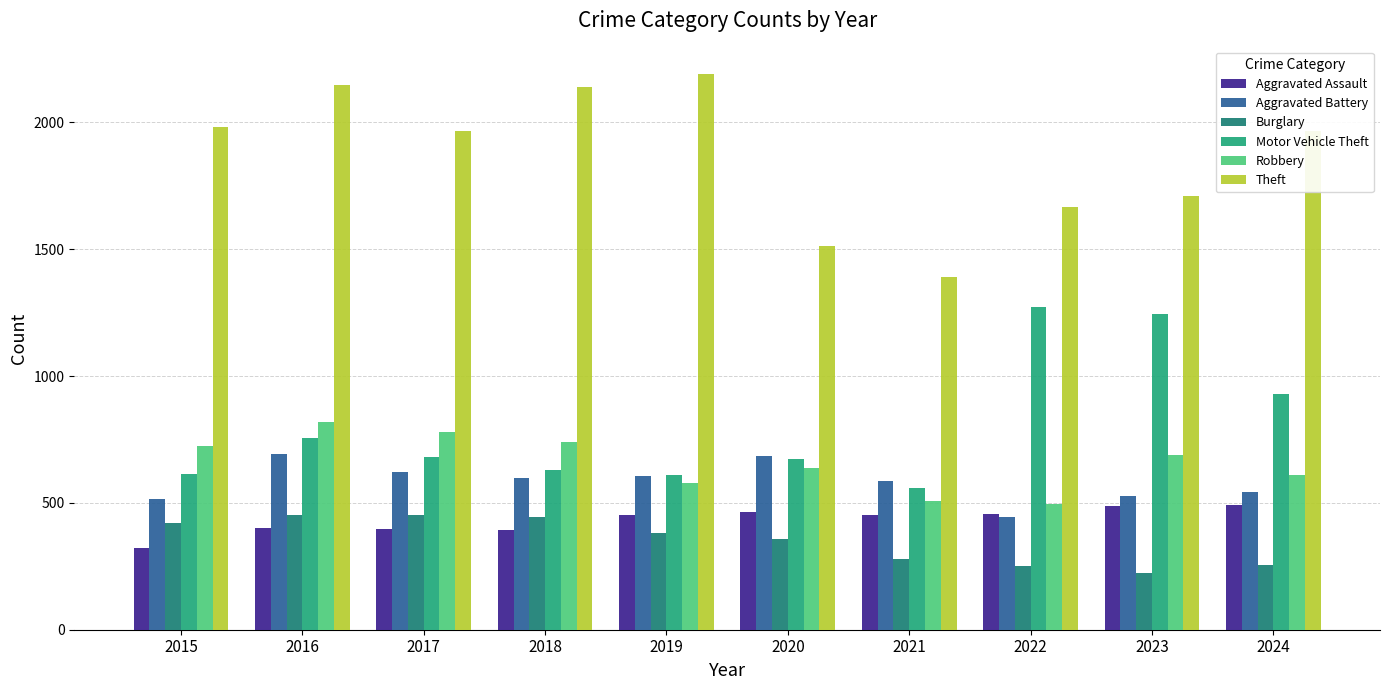

The value of Aggravated Battery at 2021 is 587. True or false?

True